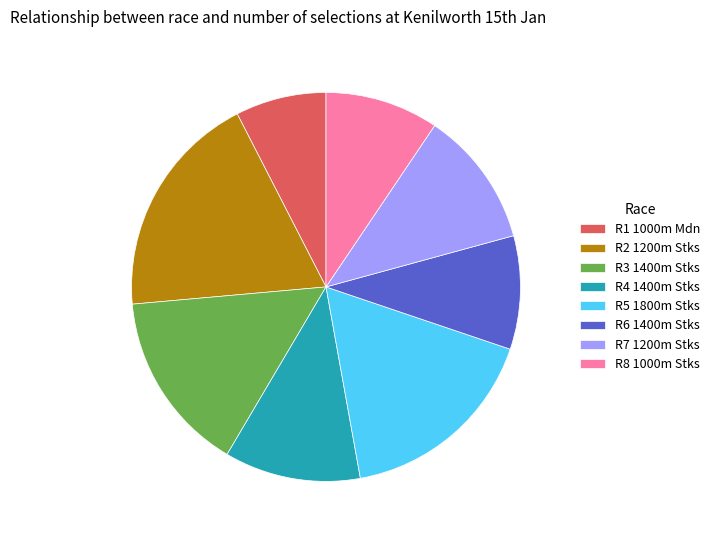

Is R2 1200m Stks the majority of the pie?

No